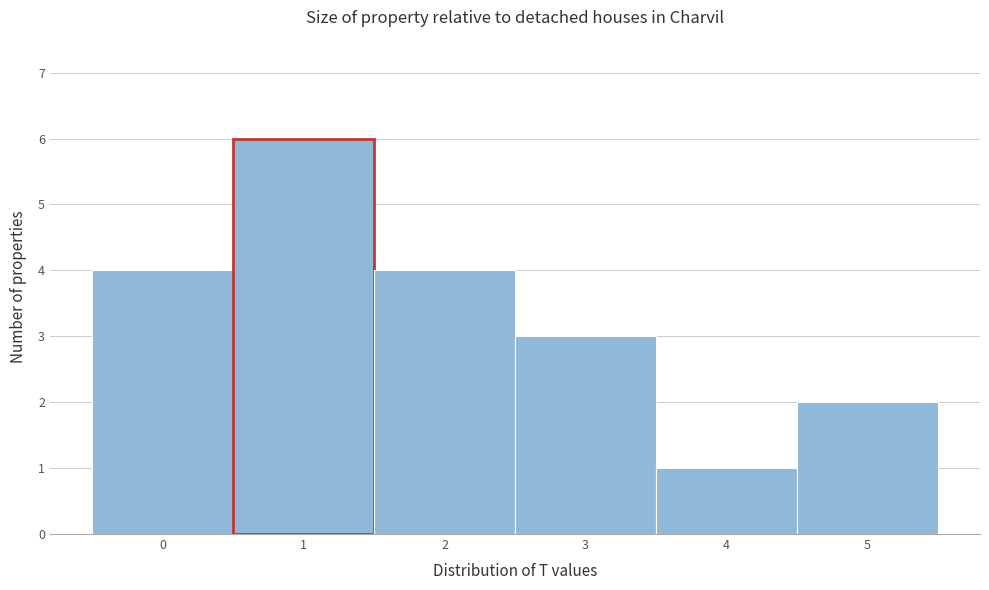

Reading left to right, list every bar in this chart as the range it spans on the x-axis followed by its height. The values are not printed on the chart, so give them approximately, as read against the axis.

-0.5 to 0.5: 4
0.5 to 1.5: 6
1.5 to 2.5: 4
2.5 to 3.5: 3
3.5 to 4.5: 1
4.5 to 5.5: 2